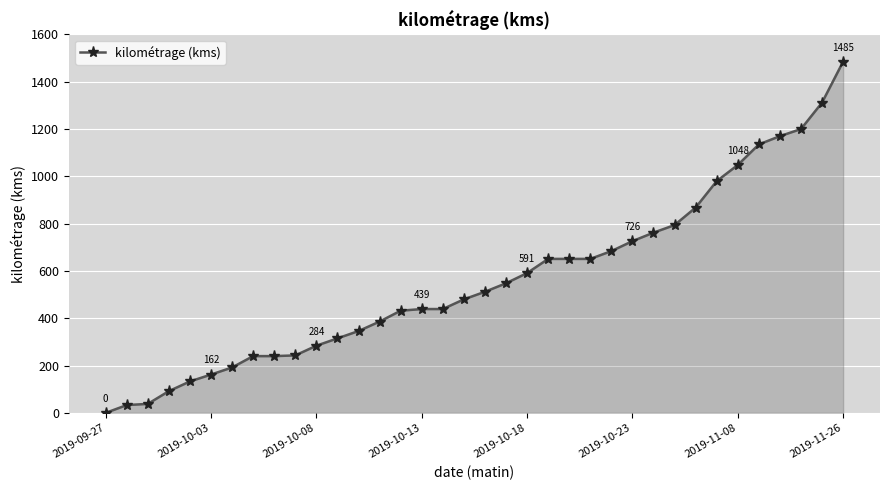

What is the sum of all values?

20262